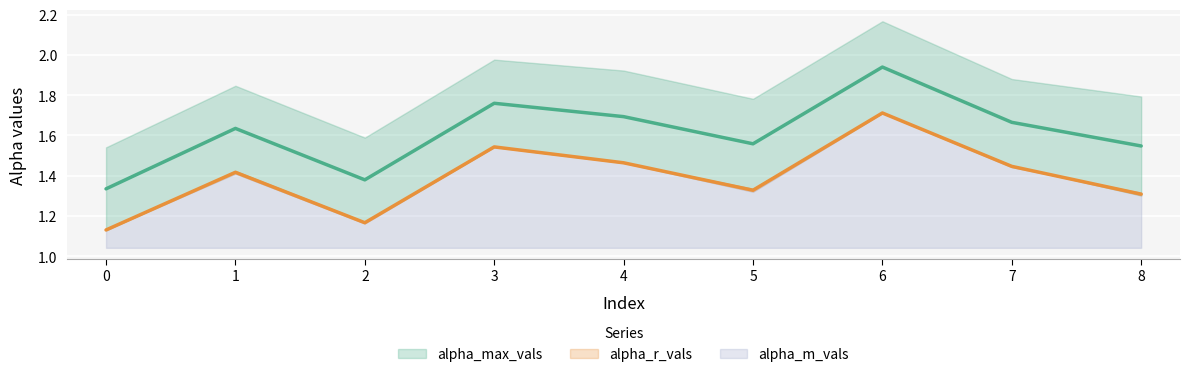

What is the total value across all series at 5?

2.9